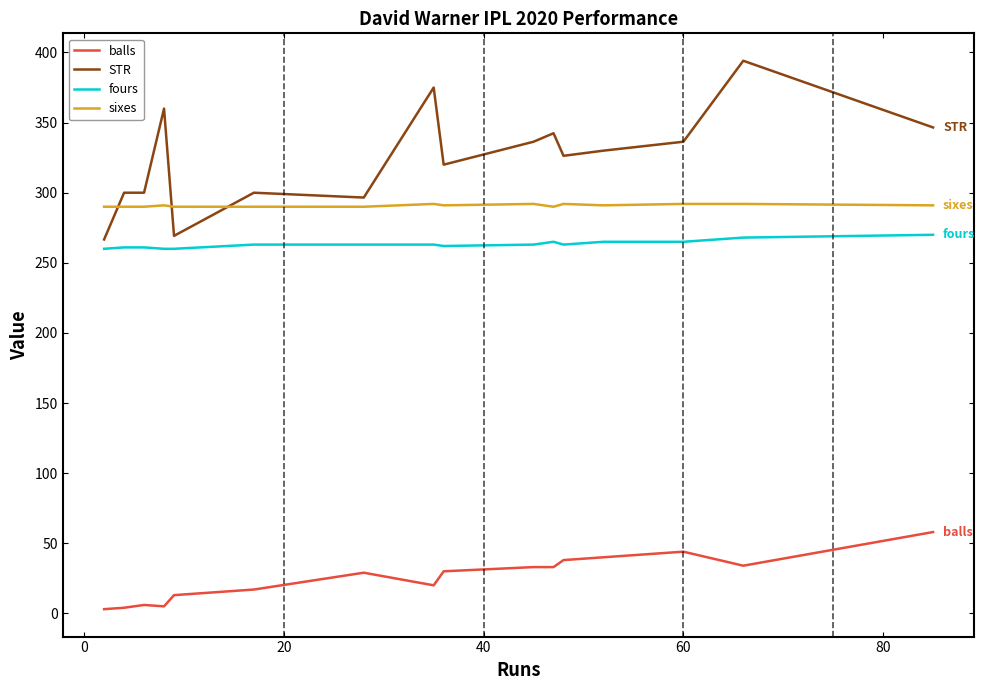

Which series has the widest spread of values?

STR